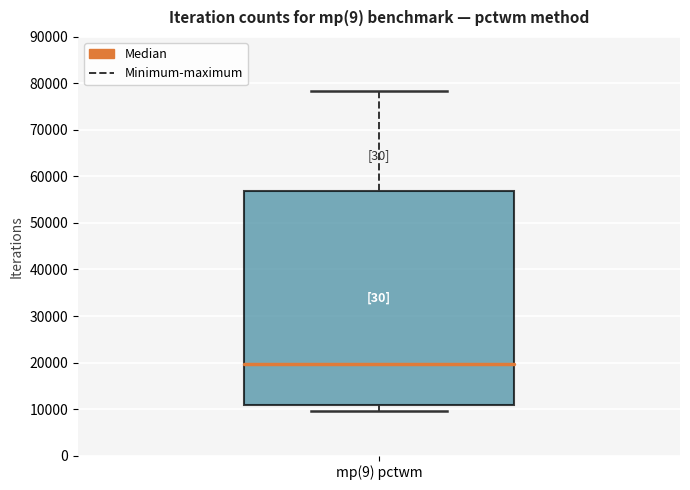

Transcribe this box plot: give where the median line is, the range the box spans, and where the two whiskers end, as read against the y-axis. The values are not printed on the chart, so give them approximately, as read against the axis.

median 20000, box 11000 to 57000, whiskers 9000 to 78000